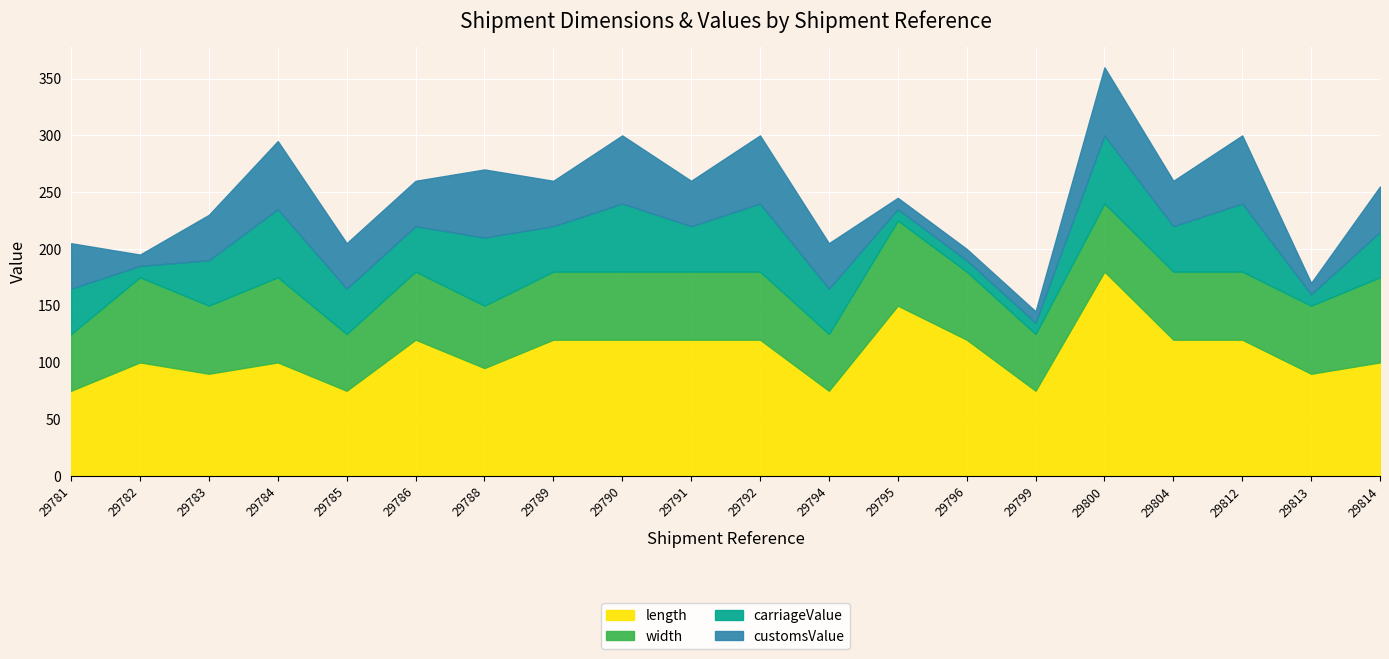

What is the total value across all series at 29814?

255